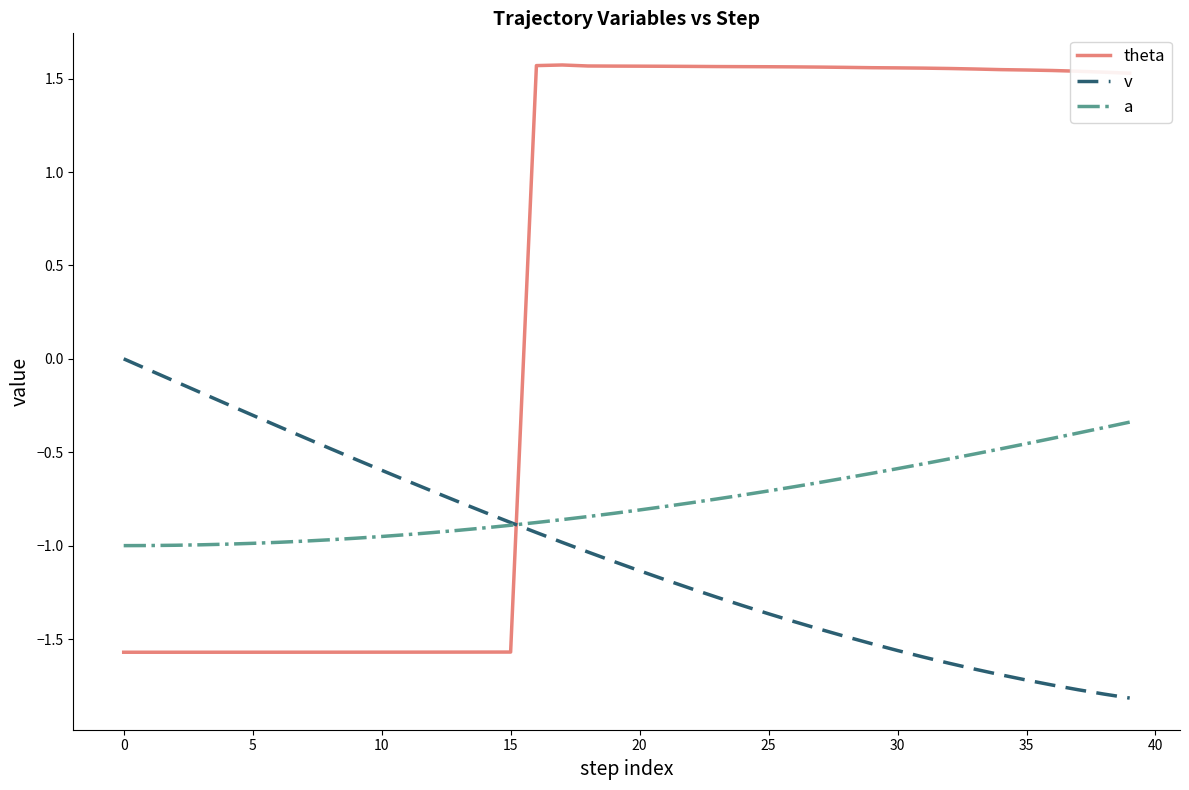

What is the difference between the maximum and minimum values in the v series?

1.8